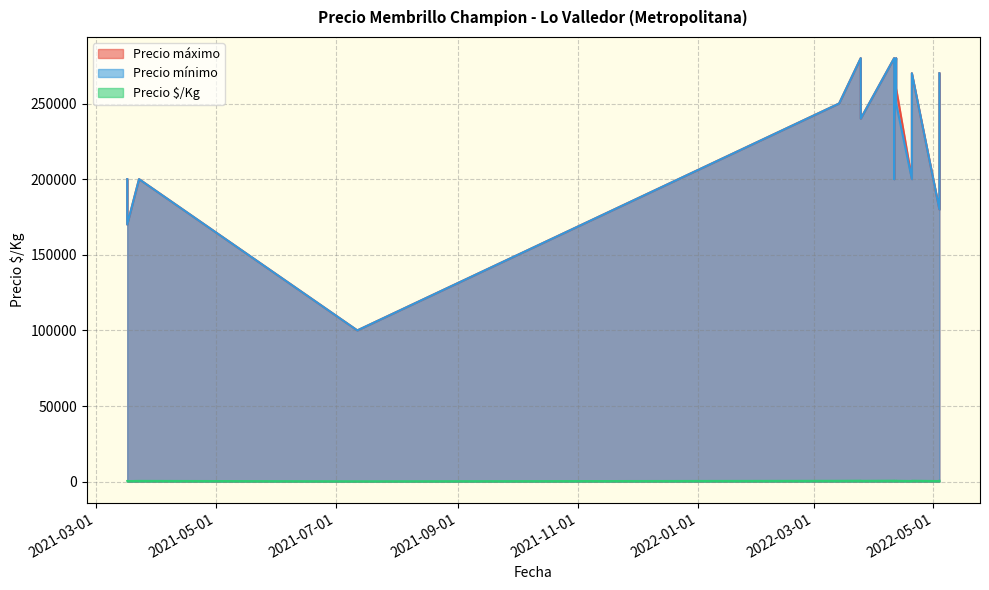

True or false: Precio máximo and Precio mínimo intersect in this chart.

False